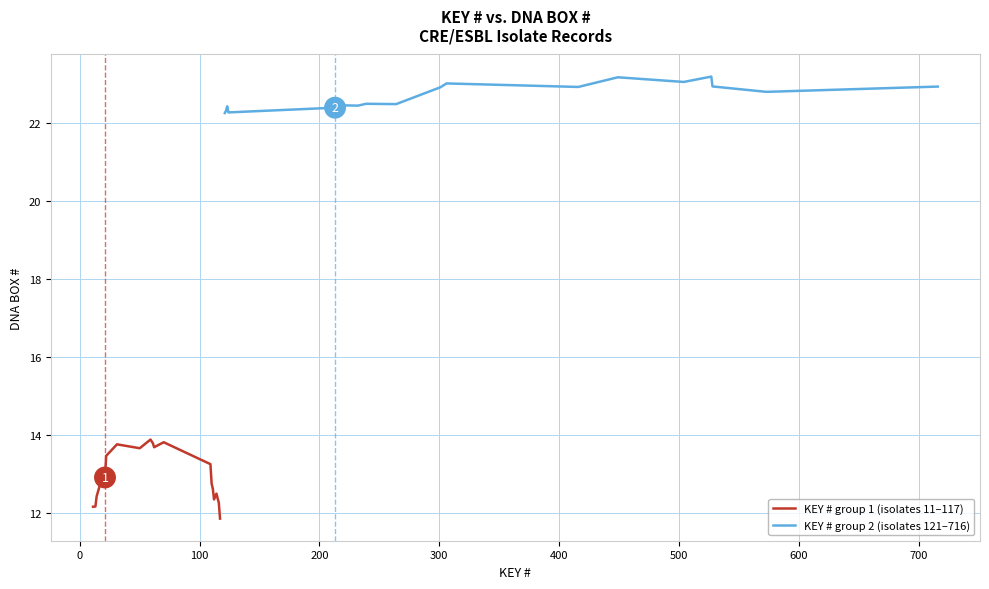

Is this an area chart (filled region under the line)?

No